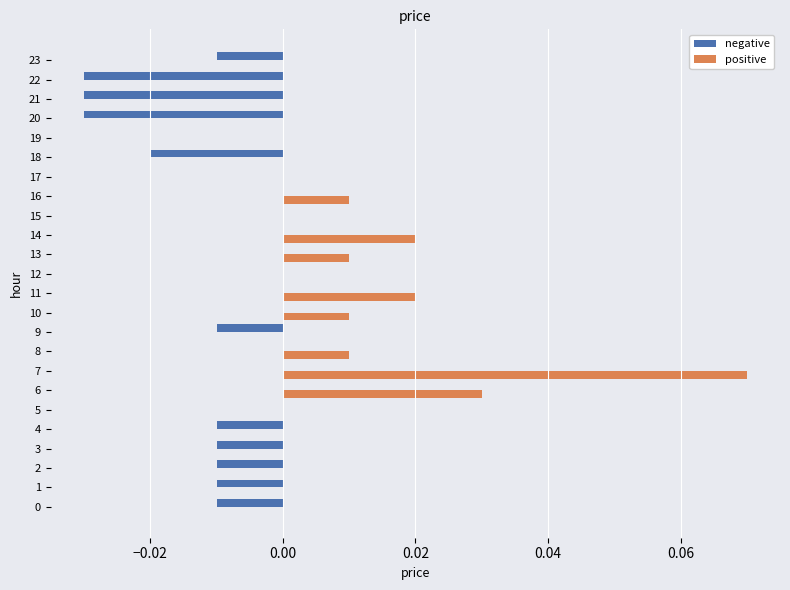

Between 10 and 11, which series saw the biggest shift?

positive